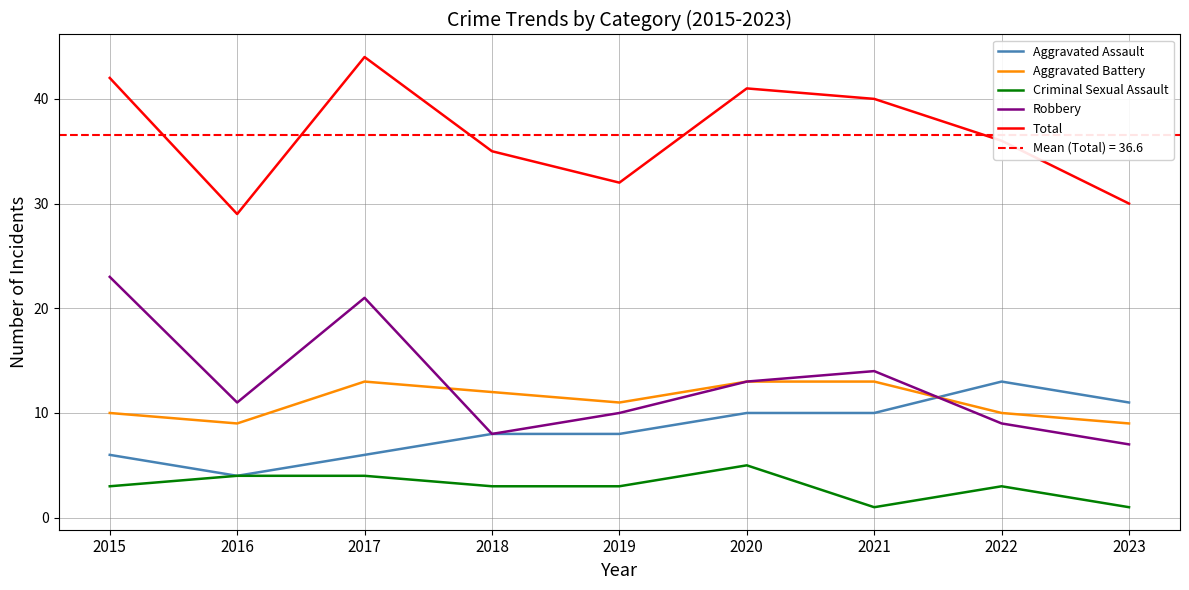

What is the total value across all series at 2021?

78